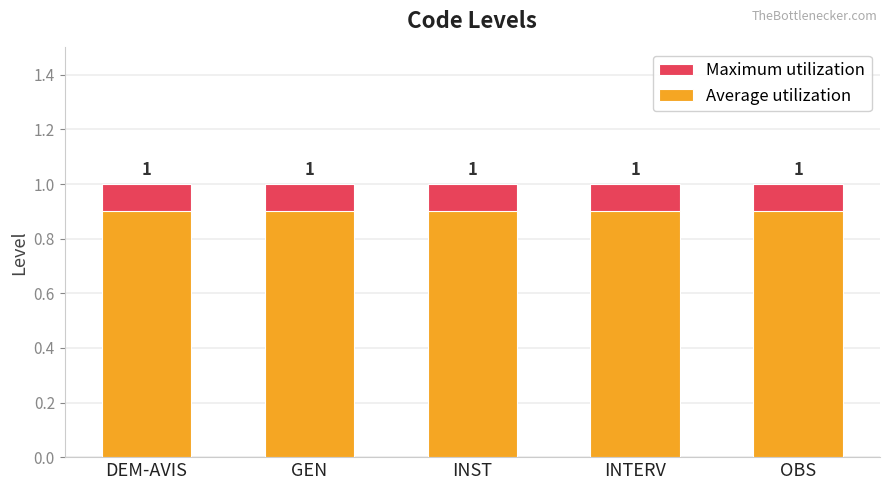

Are the bars horizontal?

No